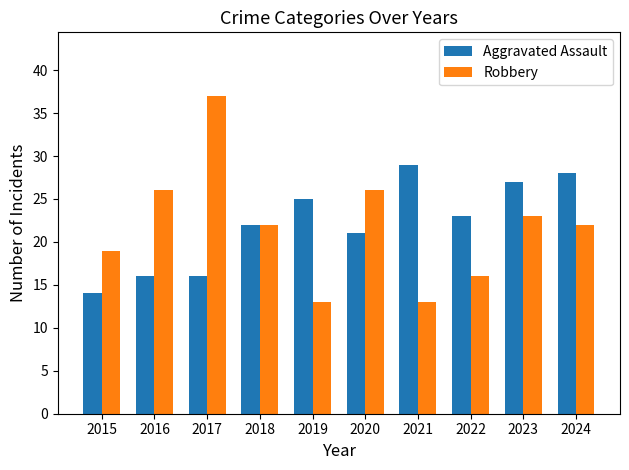

Between 2016 and 2019, which series saw the biggest shift?

Robbery